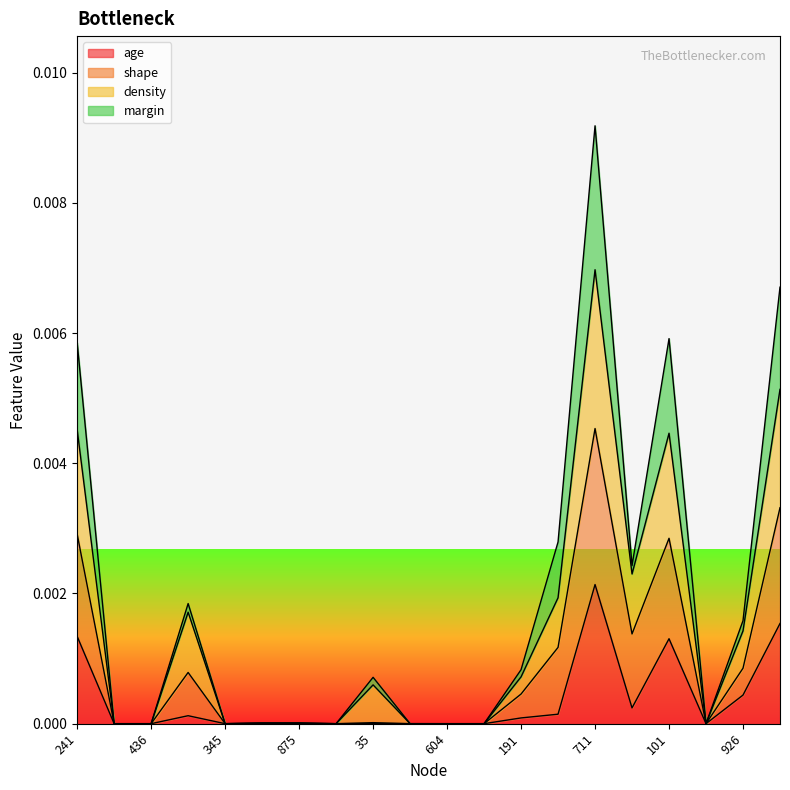

At which category is the sum across all series the highest?

711